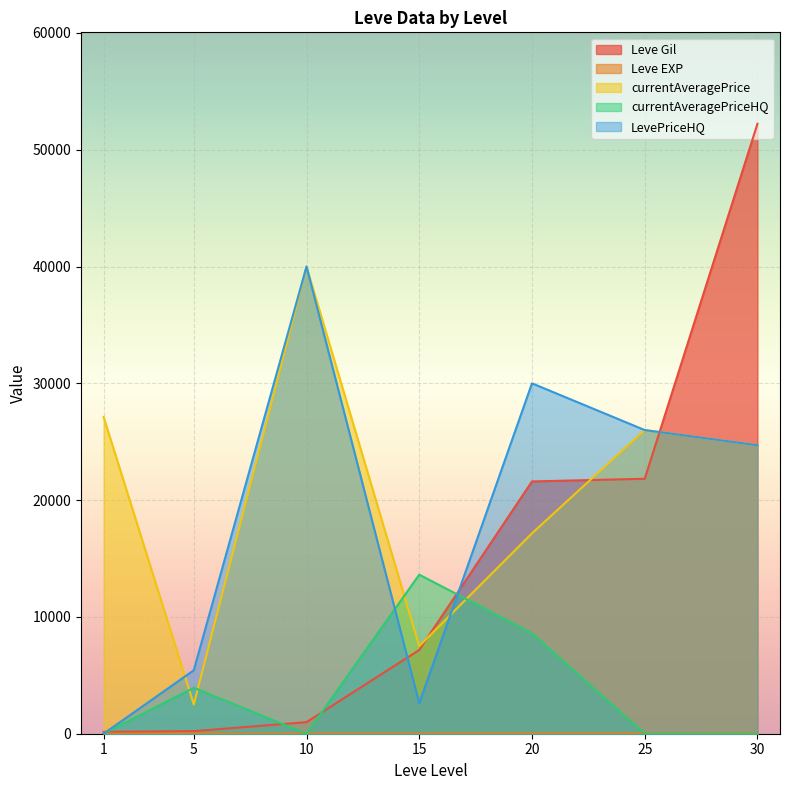

How many values in the currentAveragePriceHQ series exceed 0?

3